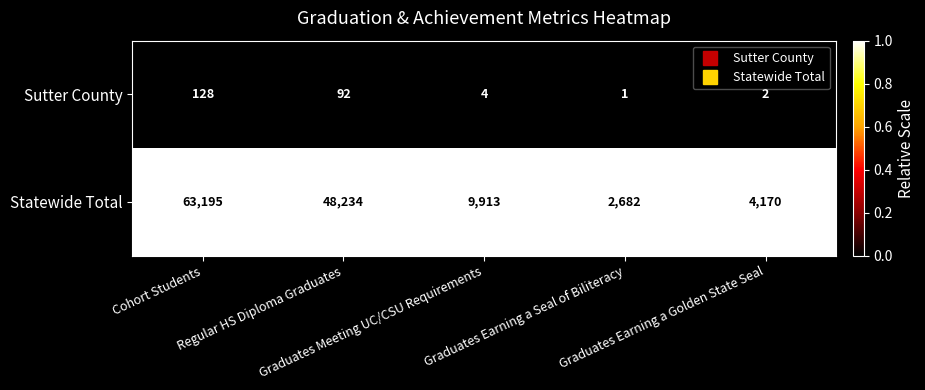

List the series in order of their peak value, highest first.

Statewide Total, Sutter County